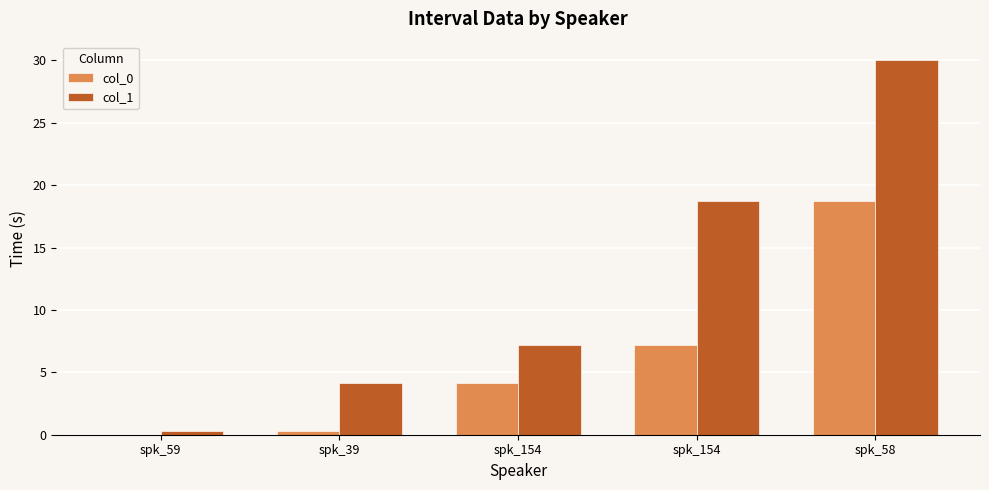

Count the number of data series in this chart.

2